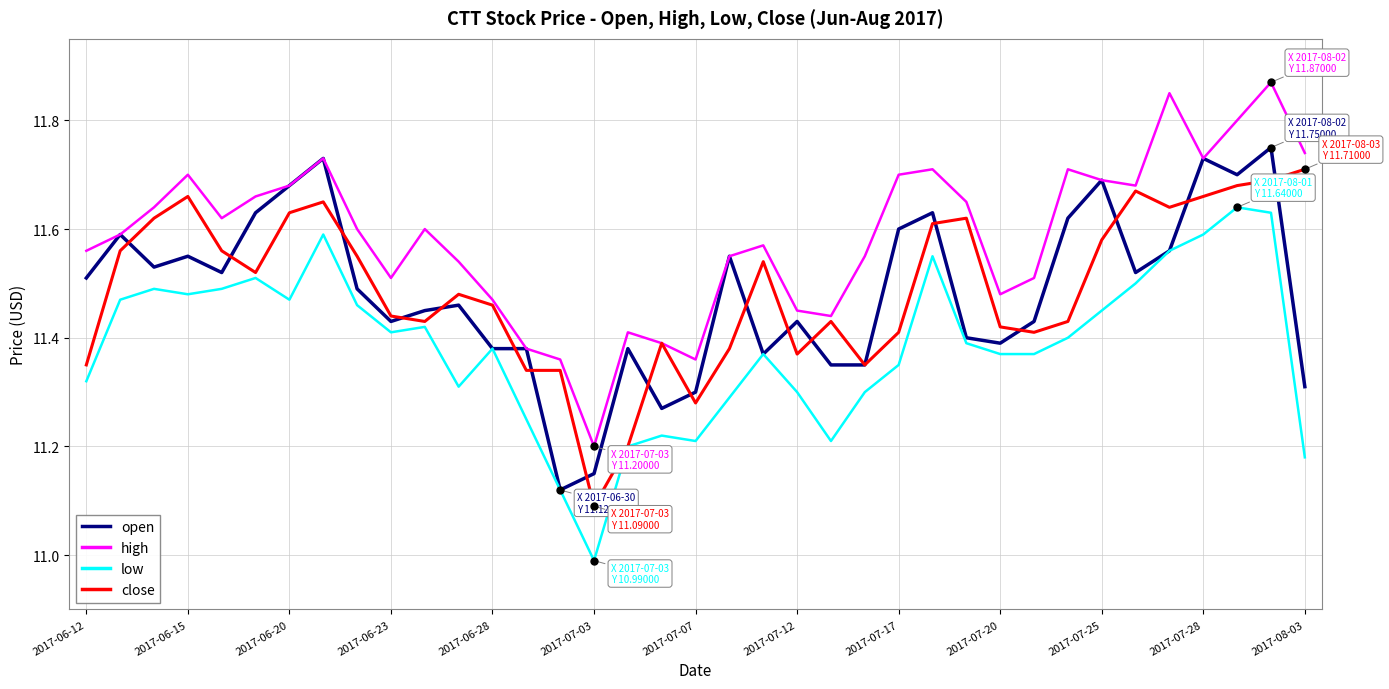

Which series has the largest total across all categories?

high